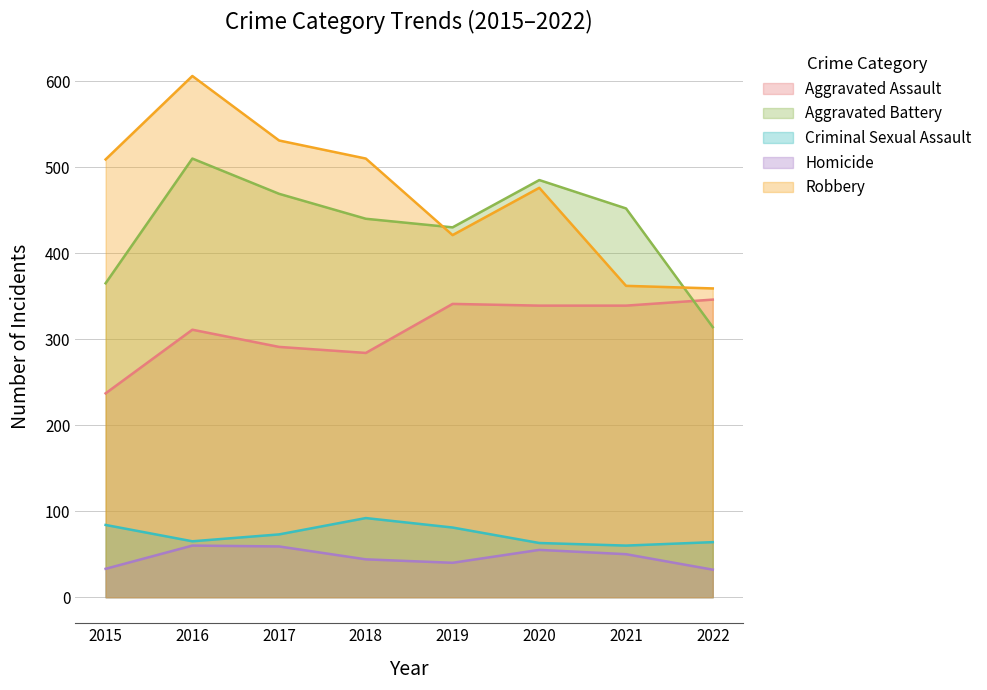

Does the chart display data point markers on the line(s)?

No